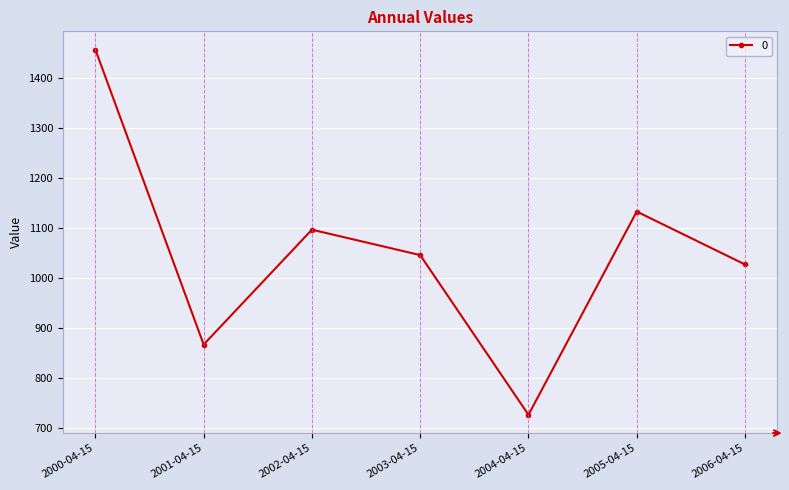

What is the ratio of the value at 2004-04-15 to the value at 2001-04-15?

0.8